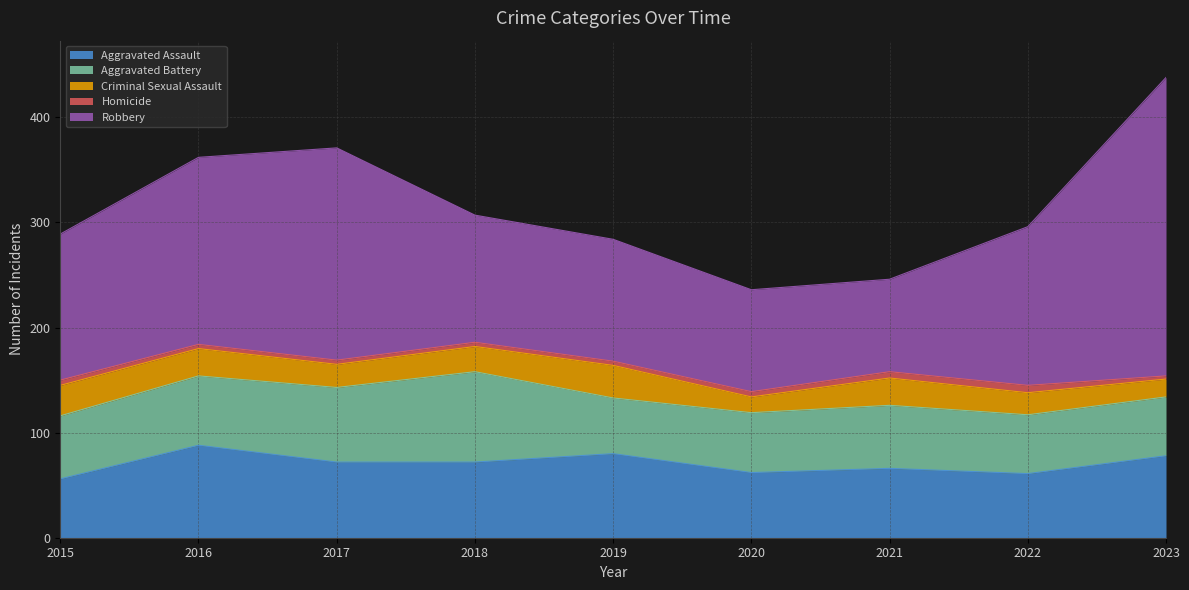

In Aggravated Battery, how many points are lower than both neighbors (excluding endpoints)?

1